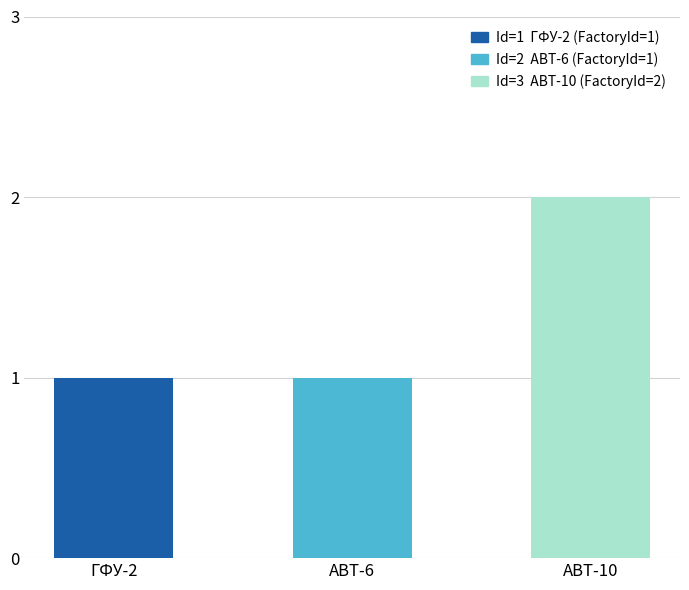

Reading left to right, list all the values displayed in this chart.

ГФУ-2=1	ABT-6=1	ABT-10=2